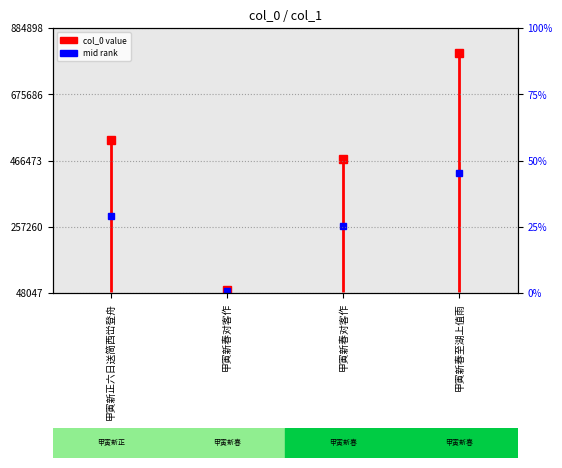

Is it true that the value at 甲寅新正六日送简西峃登舟 is 748214.6?

False